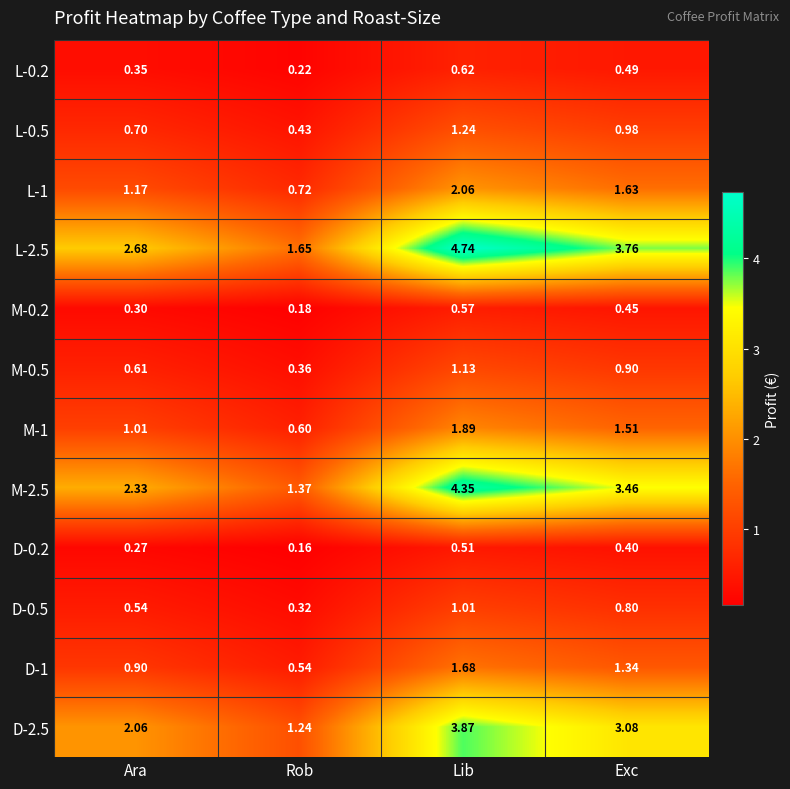

List the labels in order of M-1 value, largest first.

Lib, Exc, Ara, Rob